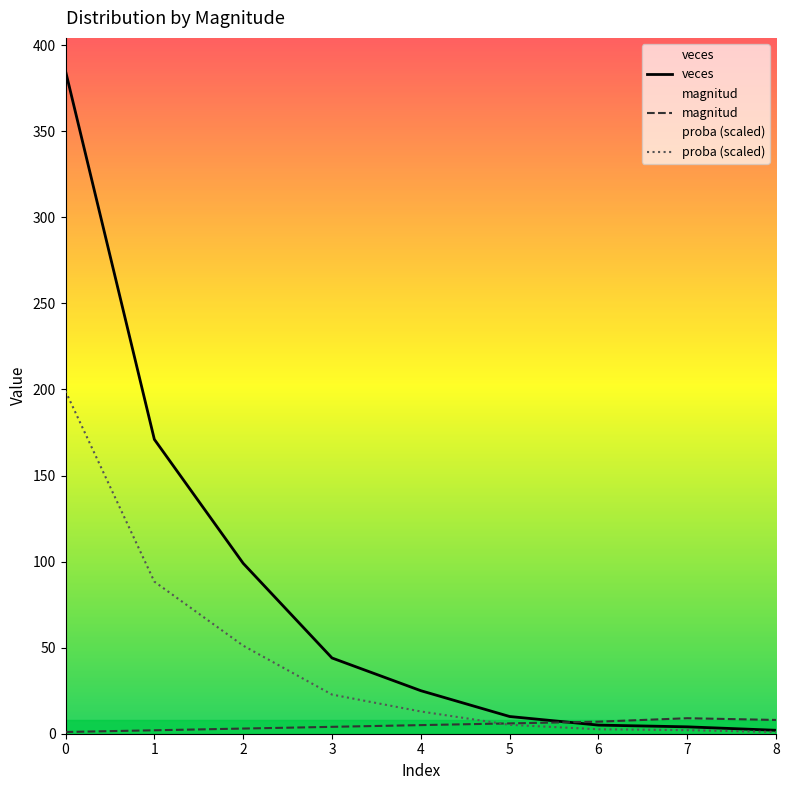

Is the value of veces at 3 greater than the value of proba at 1?

No